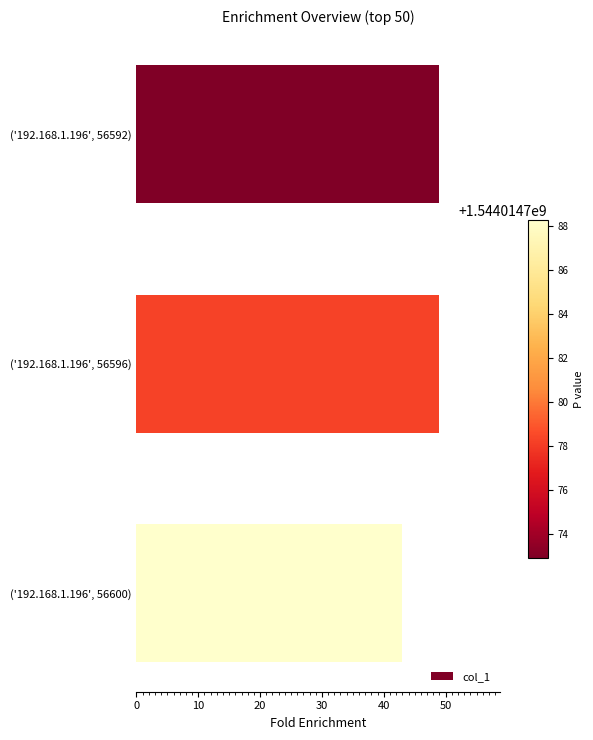

The chart shows a value of 49 at ('192.168.1.196', 56592). True or false?

True